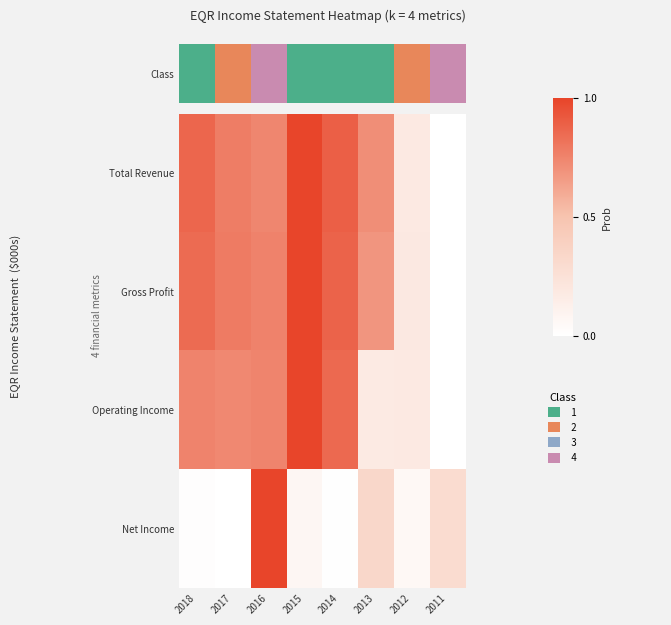

Reading left to right, extract all data points from this chart.

Total Revenue: 2018=0.9	2017=0.8	2016=0.7	2015=1.0	2014=0.9	2013=0.7	2012=0.2	2011=0.0
Gross Profit: 2018=0.8	2017=0.8	2016=0.8	2015=1.0	2014=0.9	2013=0.7	2012=0.2	2011=0.0
Operating Income: 2018=0.8	2017=0.7	2016=0.7	2015=1.0	2014=0.9	2013=0.2	2012=0.2	2011=0.0
Net Income: 2018=0.0	2017=0.0	2016=1.0	2015=0.1	2014=0.0	2013=0.3	2012=0.1	2011=0.3